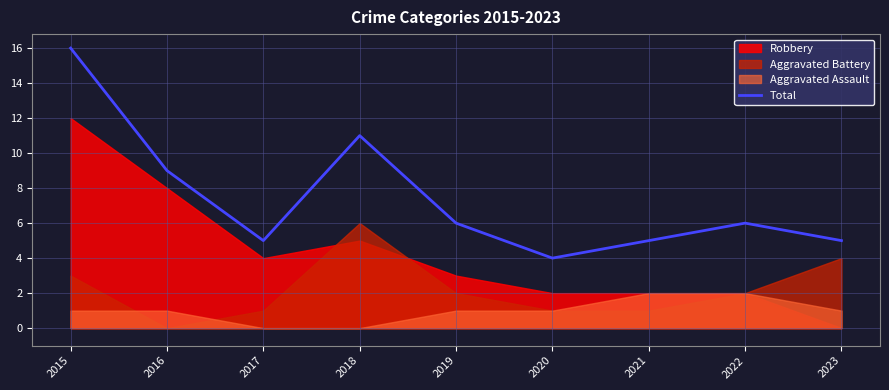

What is the difference between the maximum and minimum values?

12